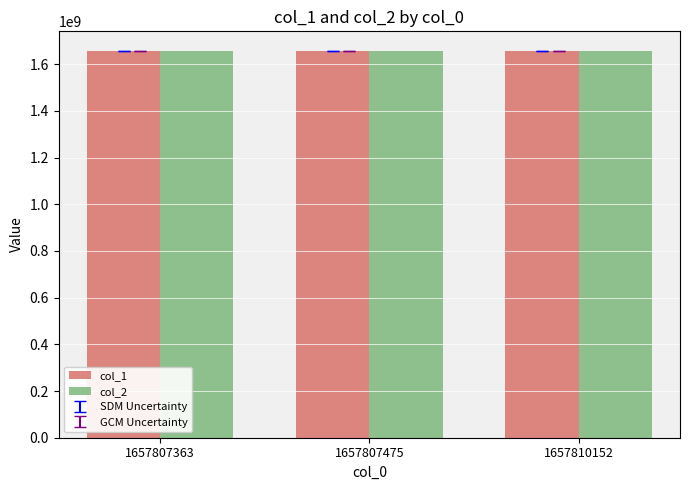

The col_2 series shows 1068417620 at 1657810152. True or false?

False